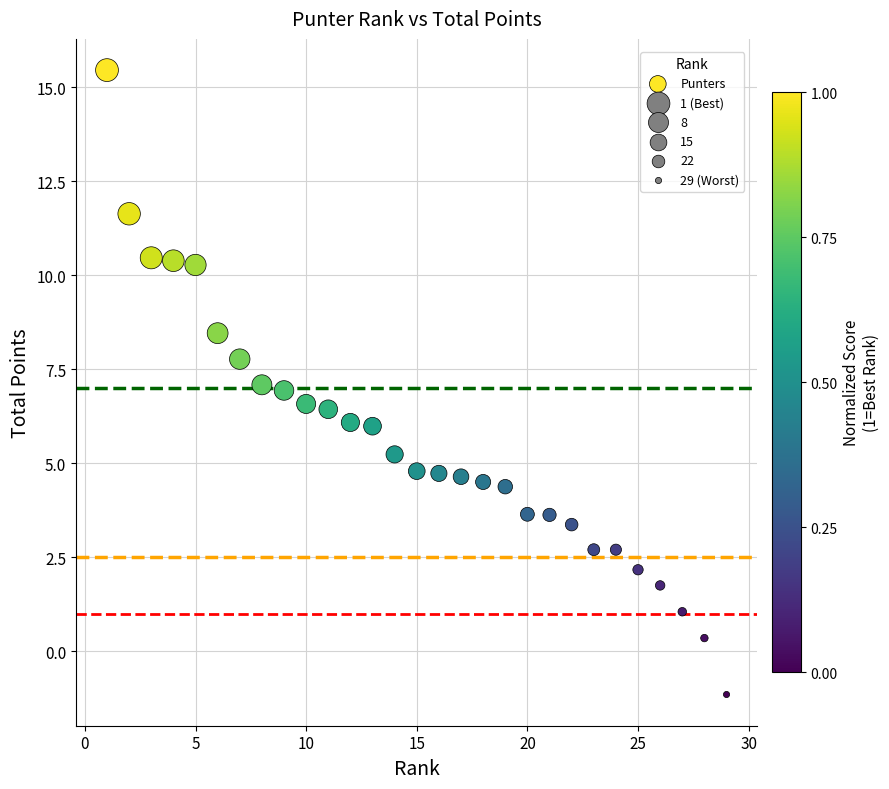

What is the range of Y values (max minus min)?

16.6